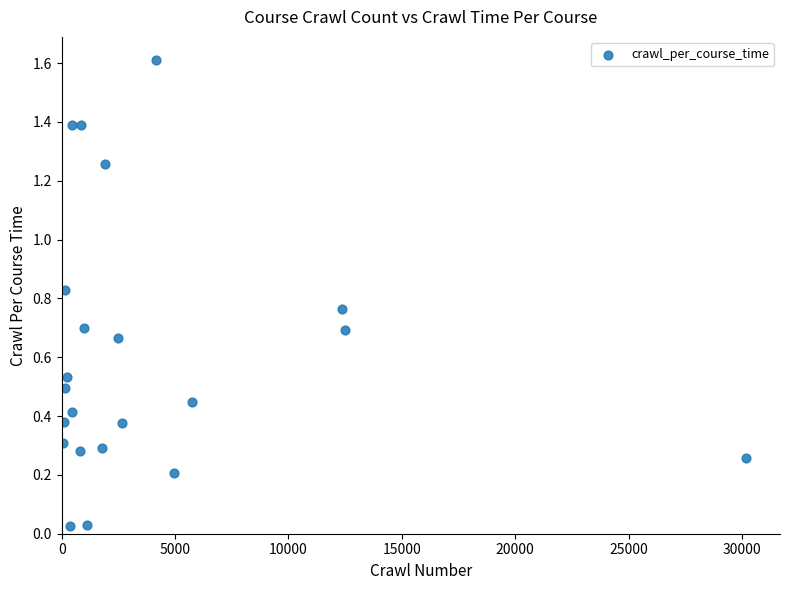

What is the range of X values (max minus min)?

30123.0